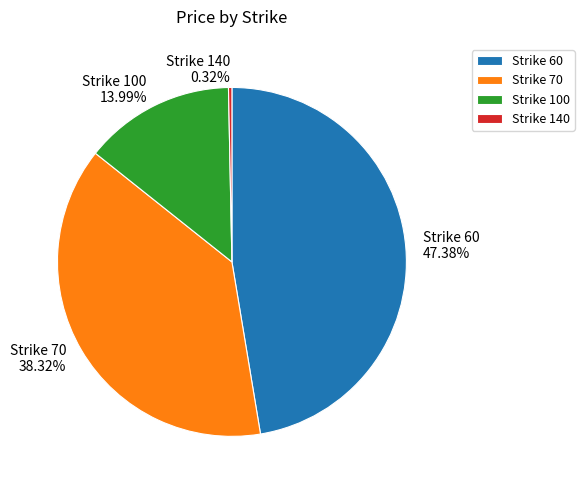

Between Strike 140 and Strike 70, which is larger?

Strike 70